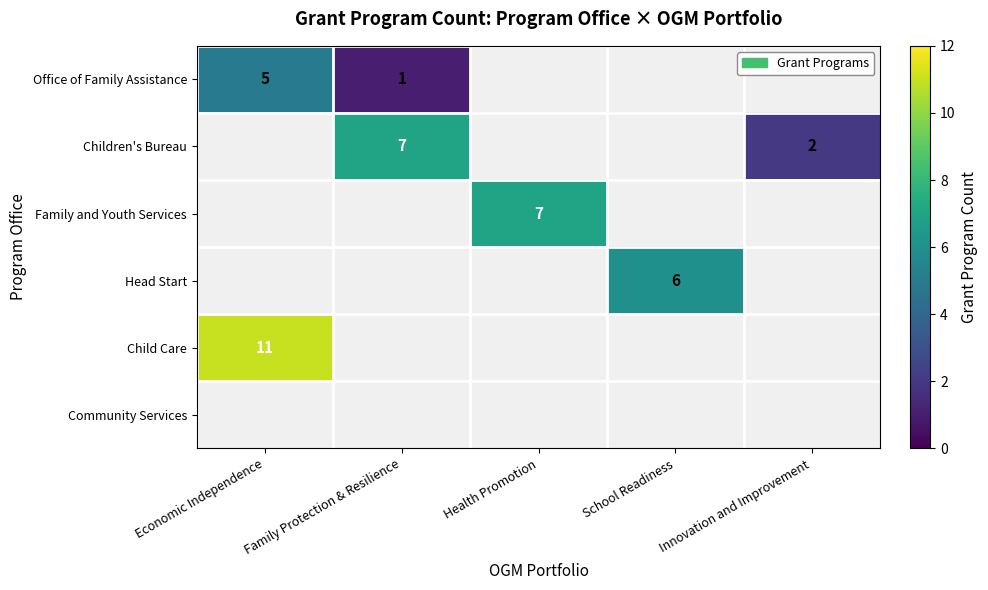

Is it true that Children's Bureau equals 11 at Family Protection & Resilience?

False